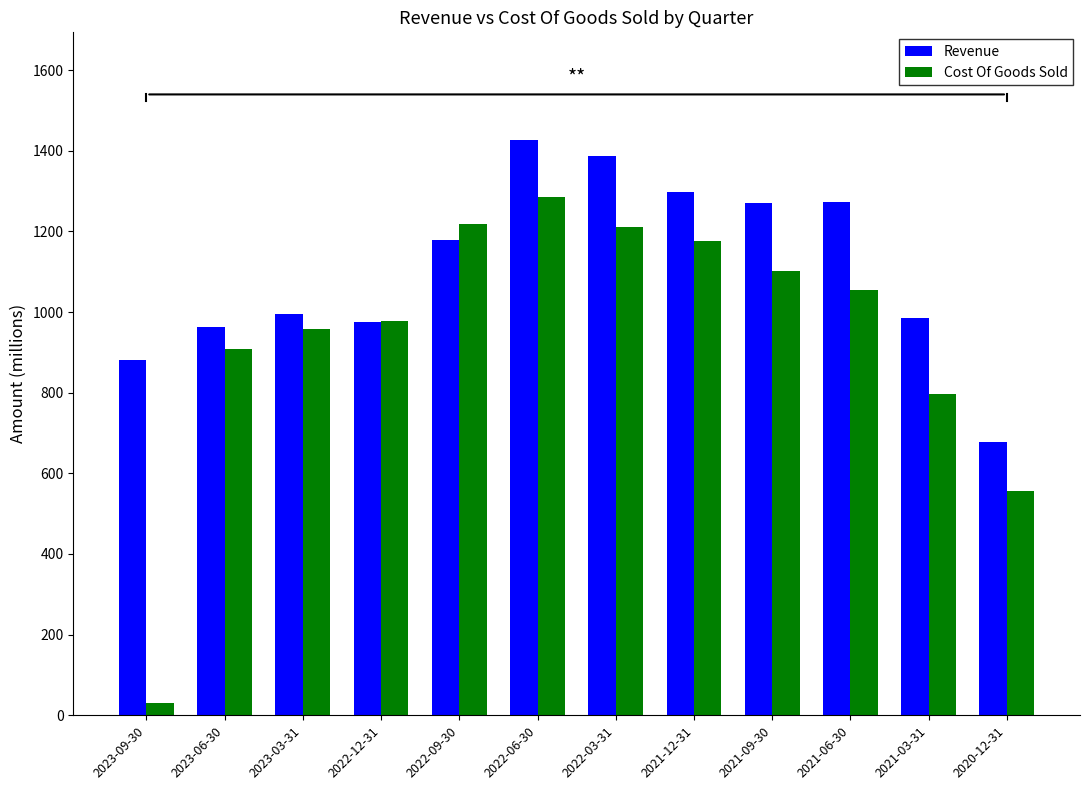

How many groups of bars are there?

12